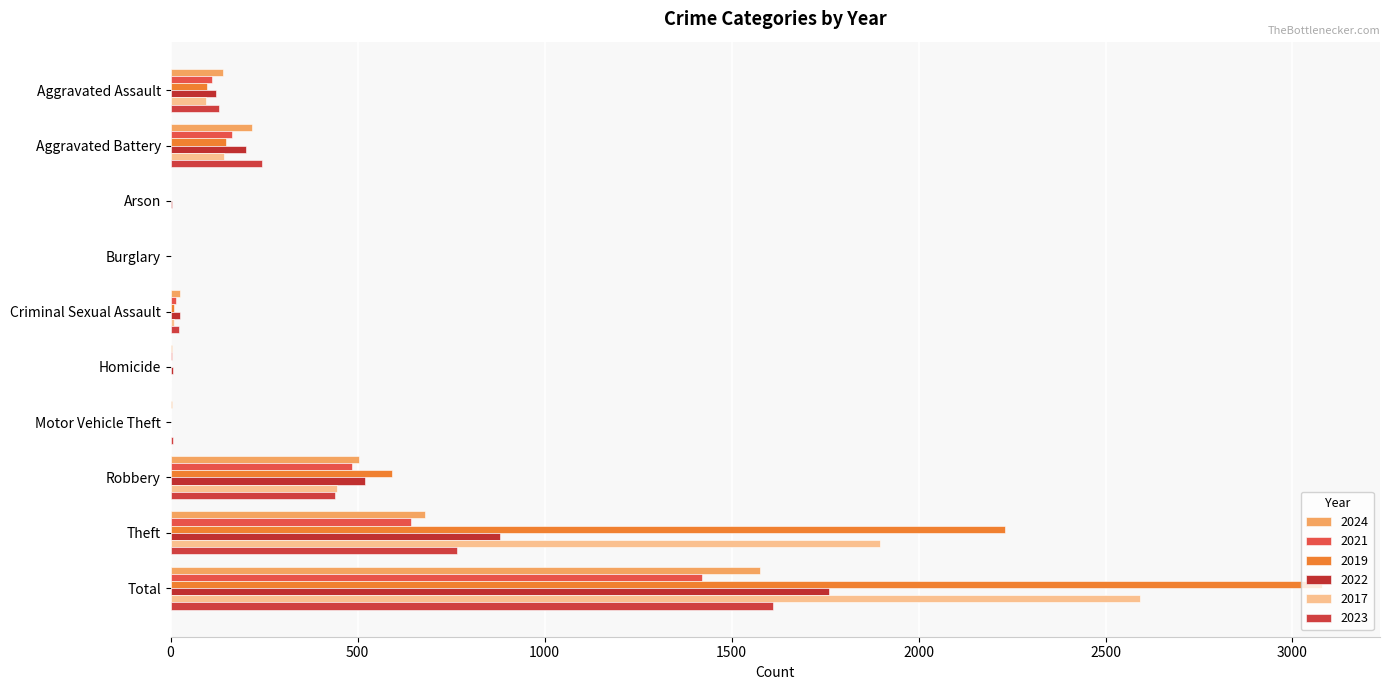

Count the number of data series in this chart.

6